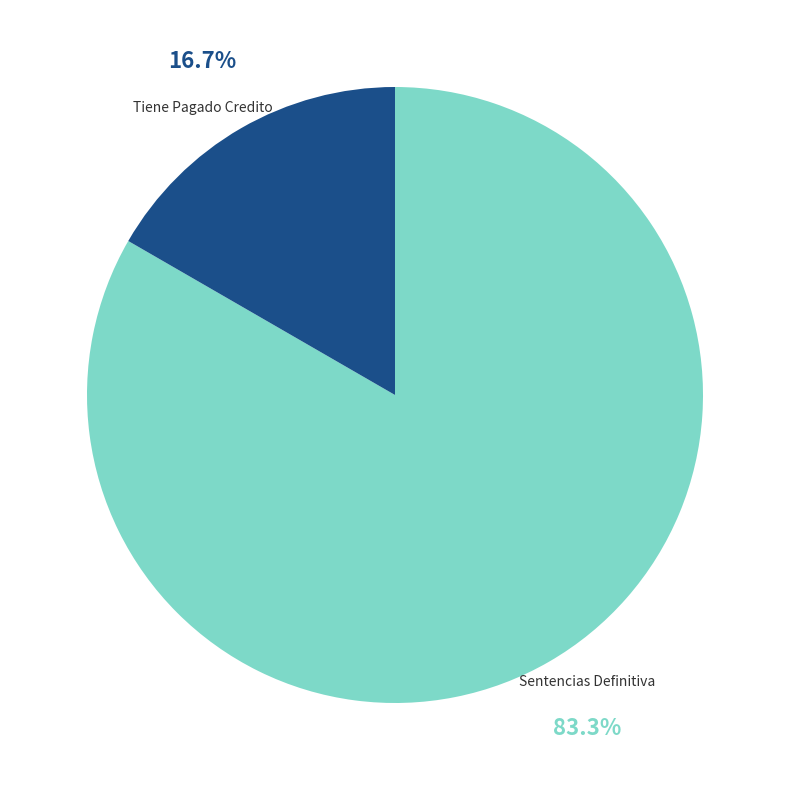

What percentage is the Tiene Pagado Credito slice, to the nearest percent?

17%